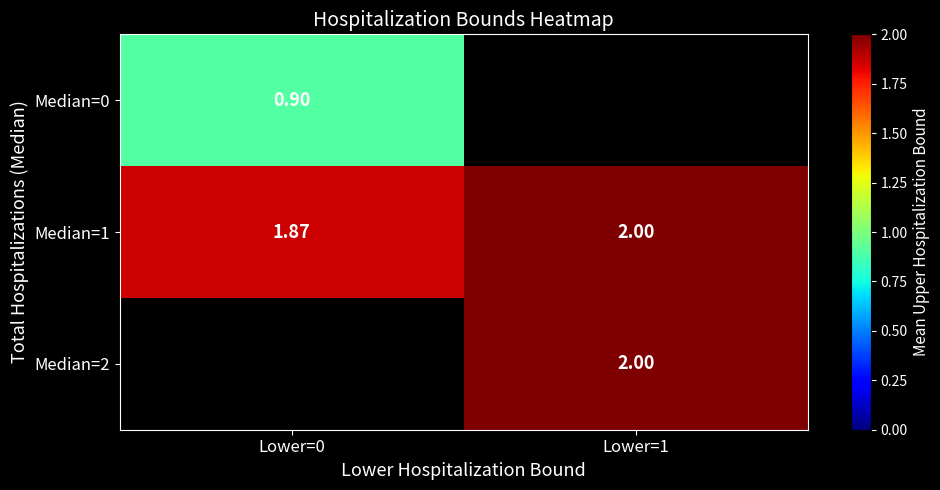

How many values in the Median=1 series are below 2?

1